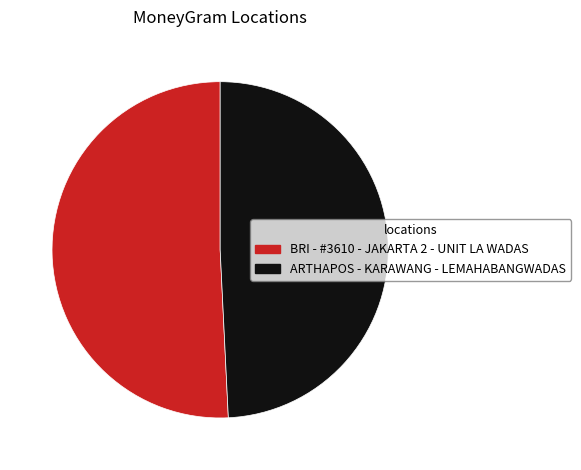

How many segments does this pie chart have?

2